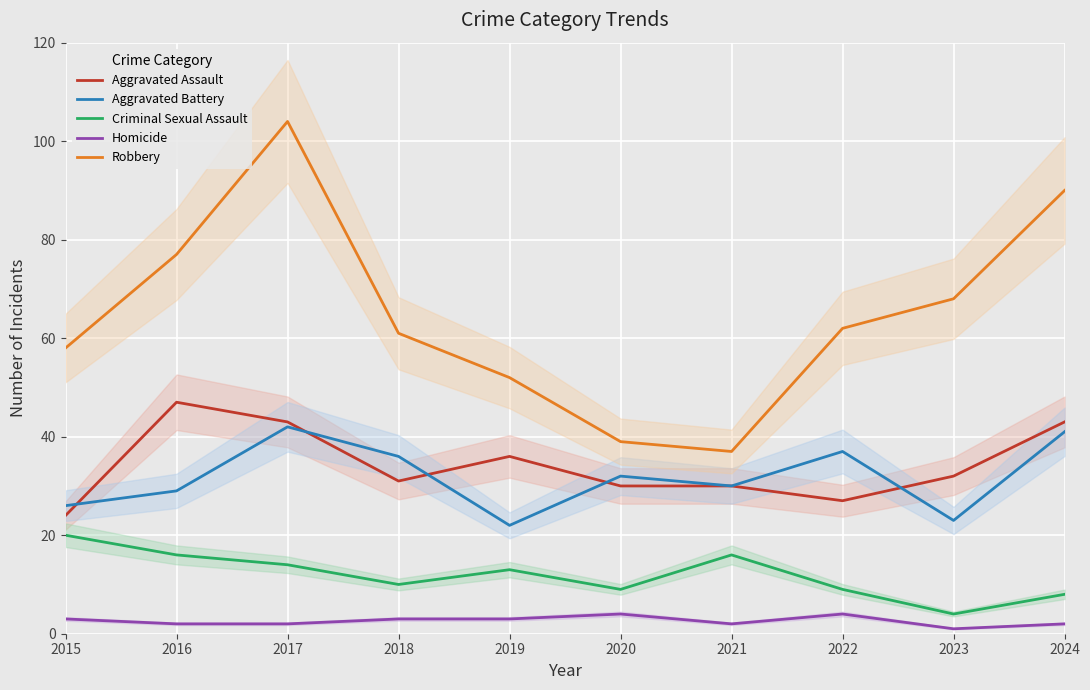

True or false: Robbery and Aggravated Assault cross at least once.

False